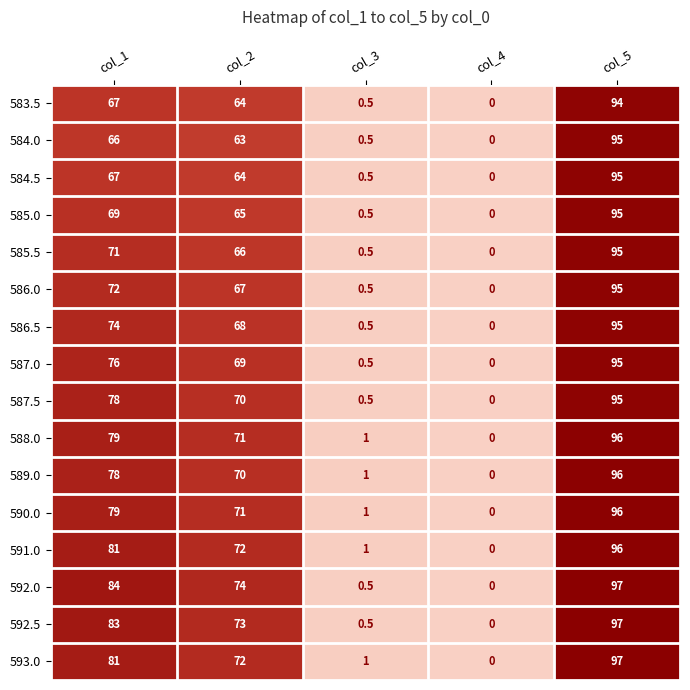

Which series changed the most between col_2 and col_3?

592.0